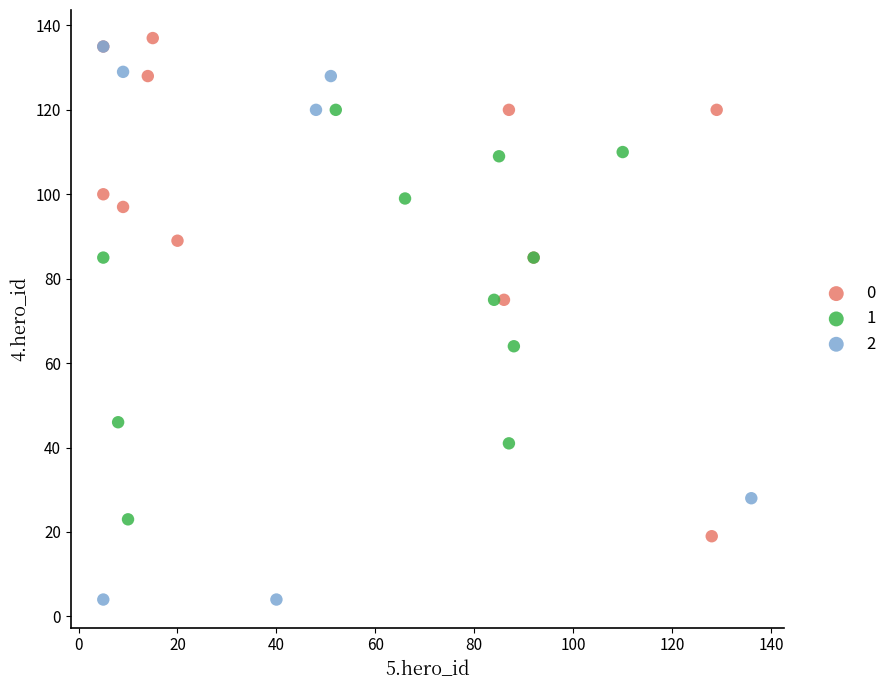

What are all the series names shown in the legend?

0, 1, 2